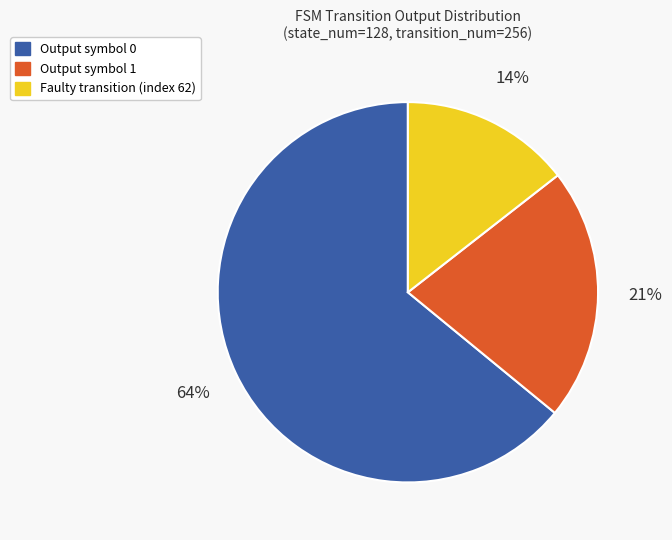

To the nearest percent, what is the difference between the Output symbol 1 and Faulty transition (index 62) slice percentages?

7%